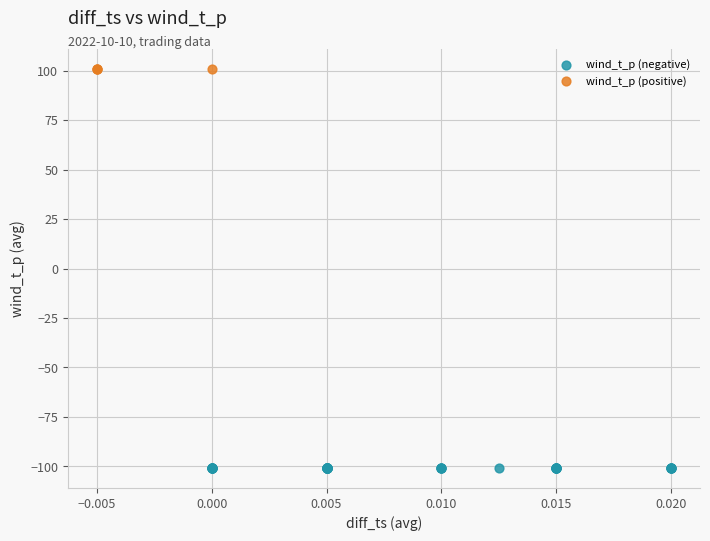

Which series has the widest spread of Y values?

wind_t_p (negative)